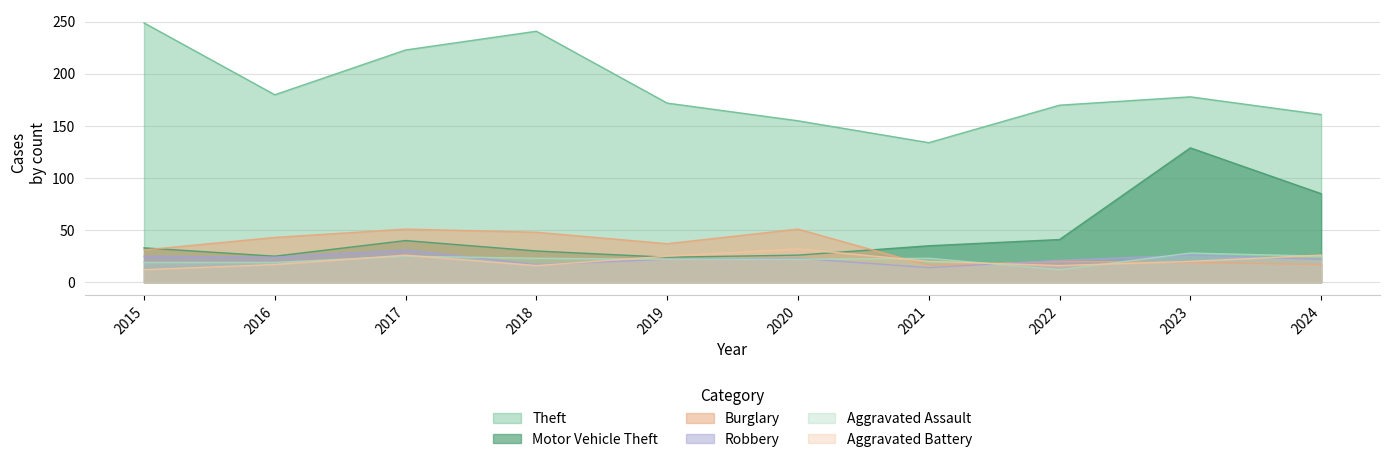

Reading left to right, what are all the values shown in this chart?

Theft: 249	180	223	241	172	155	134	170	178	161
Motor Vehicle Theft: 33	25	40	30	24	26	35	41	129	85
Burglary: 31	43	51	48	37	51	16	20	19	17
Robbery: 25	24	31	17	22	23	14	21	26	22
Aggravated Assault: 19	19	25	23	22	22	23	12	28	25
Aggravated Battery: 12	17	26	16	25	32	20	16	20	26